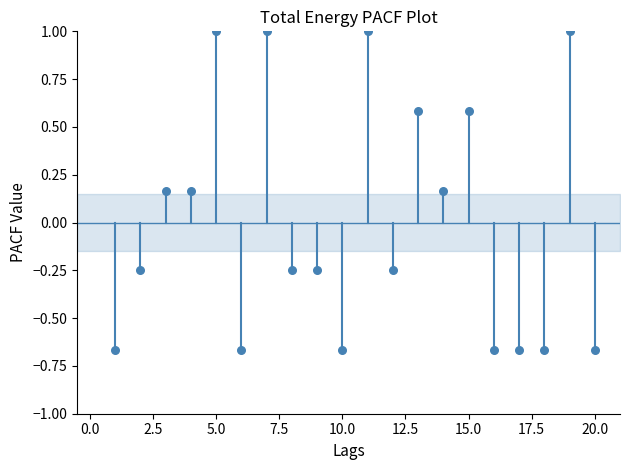

What is the range of Y values (max minus min)?

1.7